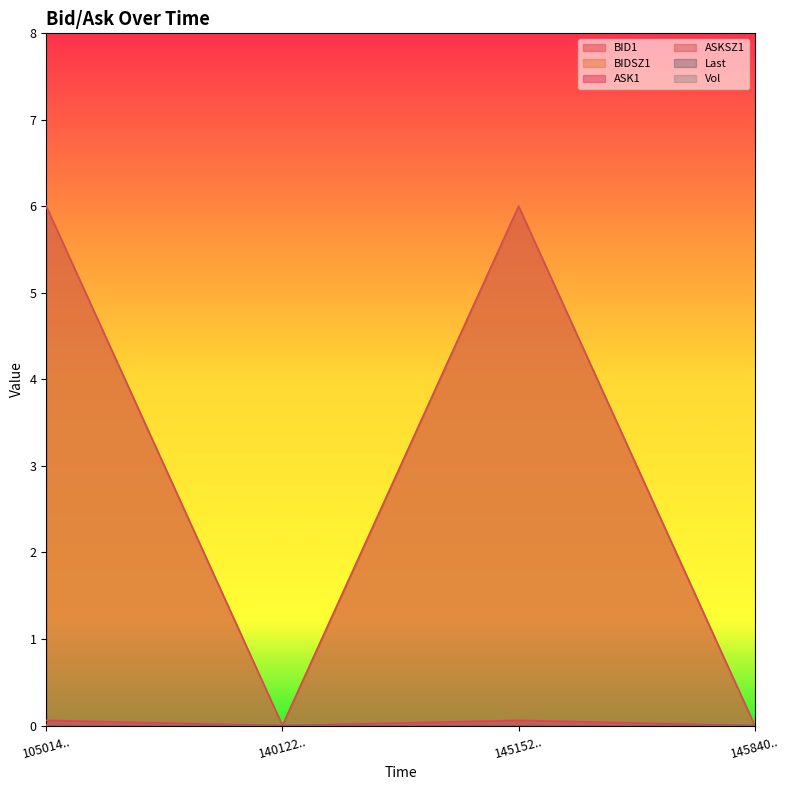

Which series has the largest total across all categories?

BIDSZ1